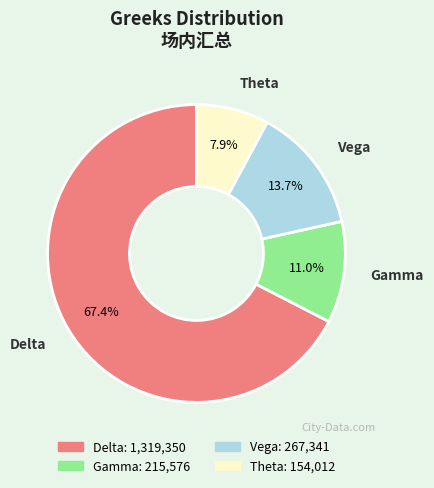

Between Vega and Delta, which is larger?

Delta